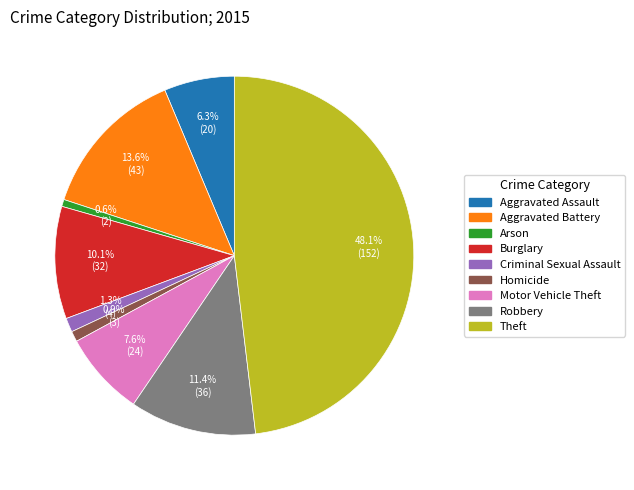

Count the number of slices in the pie.

9